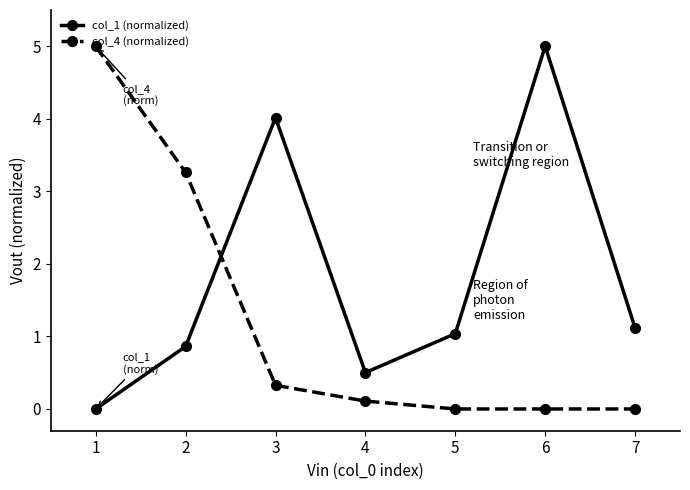

Is it true that col_1 (normalized) equals 0.0 at 1?

True